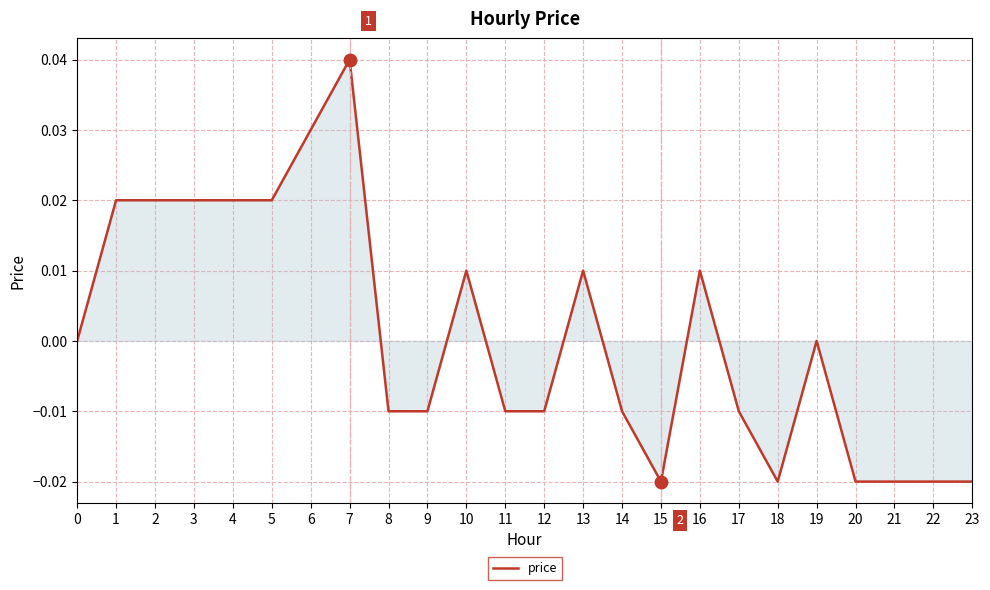

Which category has the highest value across all series?

7